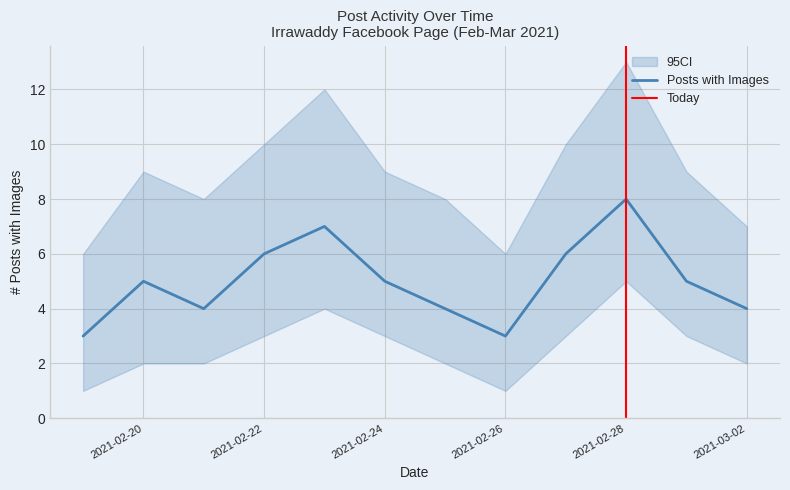

What is the lowest value of the CI_upper series?

6